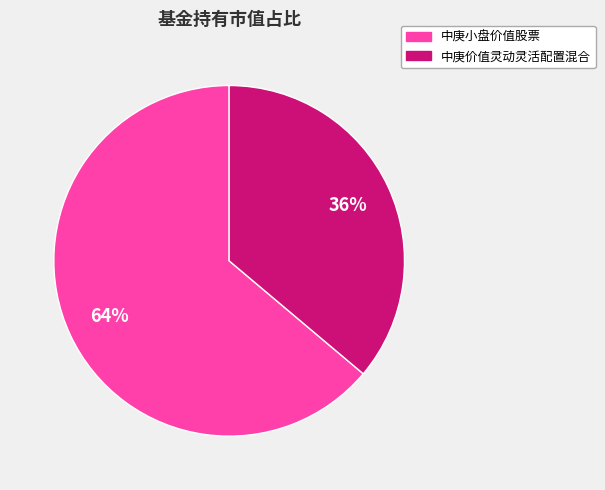

Which has a higher value, 中庚小盘价值股票 or 中庚价值灵动灵活配置混合?

中庚小盘价值股票